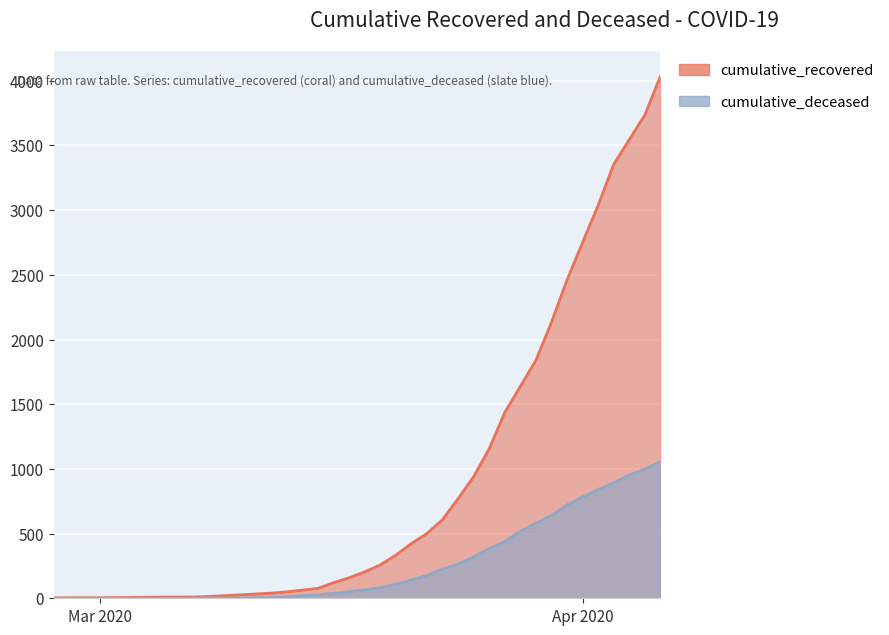

Which series has the largest total across all categories?

cumulative_recovered